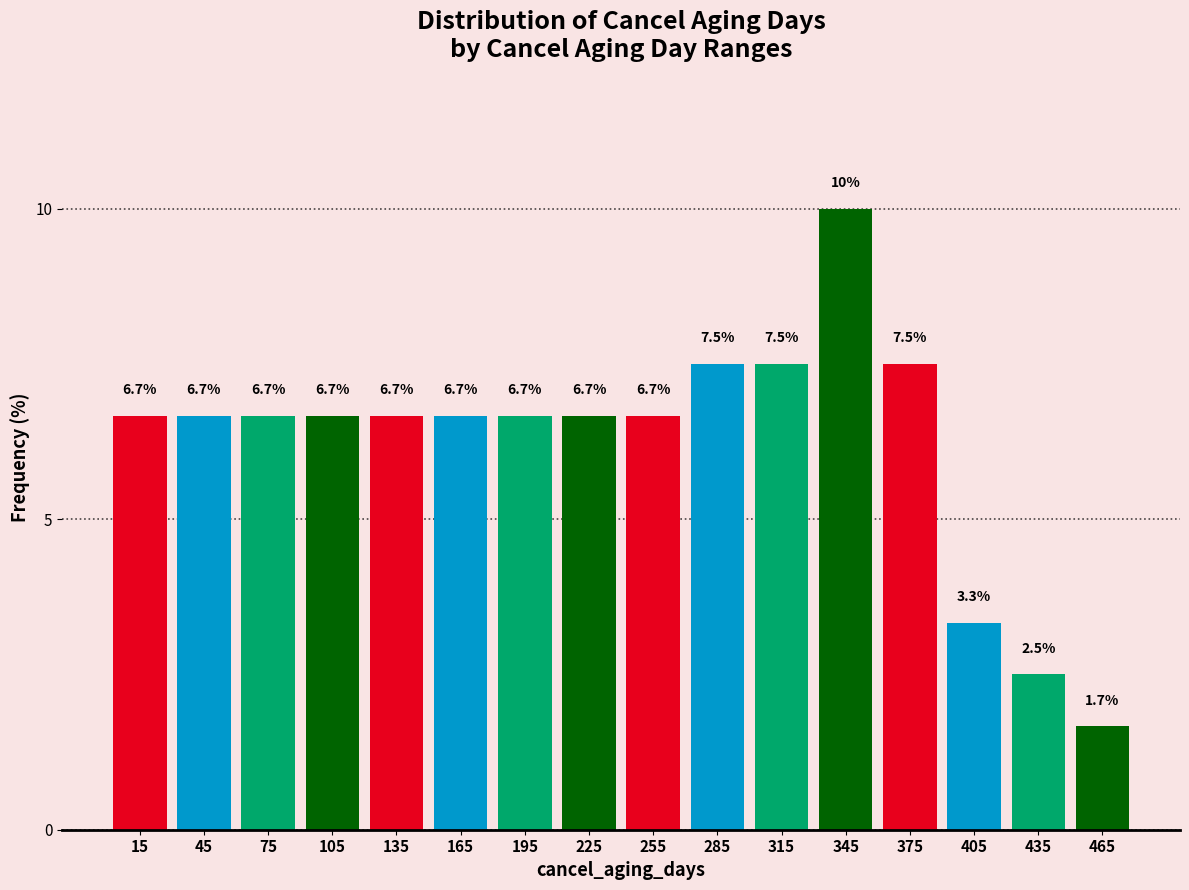

Reading left to right, list every bar in this chart as the range it spans on the x-axis followed by its height.

0 to 30: 6.7
30 to 60: 6.7
60 to 90: 6.7
90 to 120: 6.7
120 to 150: 6.7
150 to 180: 6.7
180 to 210: 6.7
210 to 240: 6.7
240 to 270: 6.7
270 to 300: 7.5
300 to 330: 7.5
330 to 360: 10.0
360 to 390: 7.5
390 to 420: 3.3
420 to 450: 2.5
450 to 480: 1.7